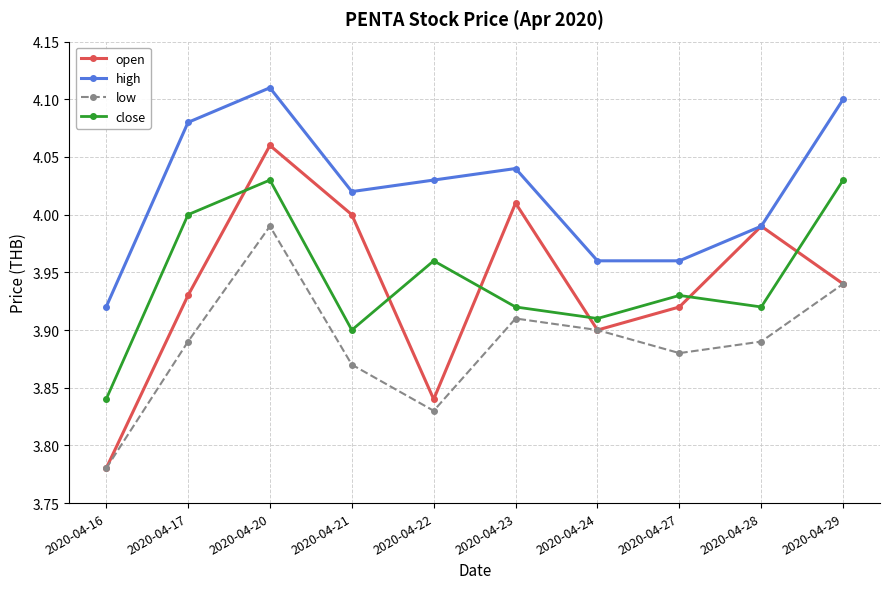

What is the total value across all series at 2020-04-27?

15.7